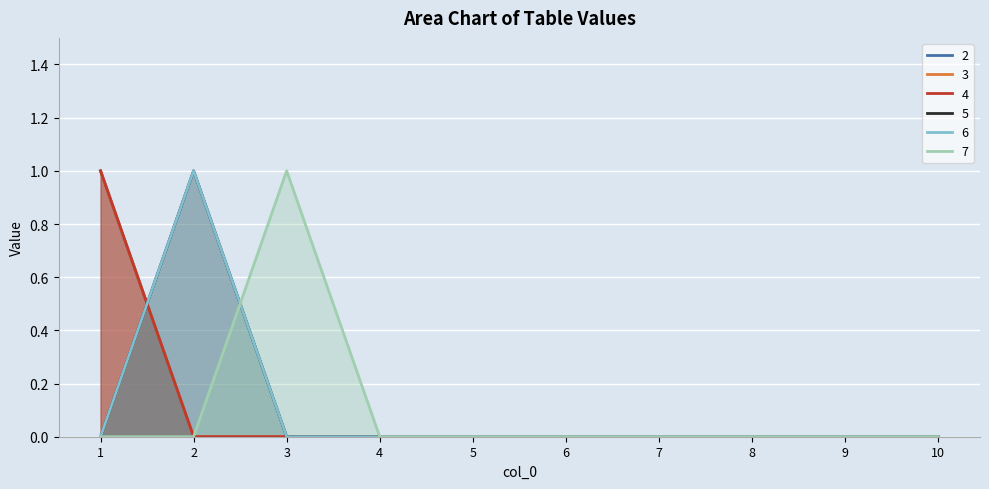

What are all the series names shown in the legend?

2, 3, 4, 5, 6, 7